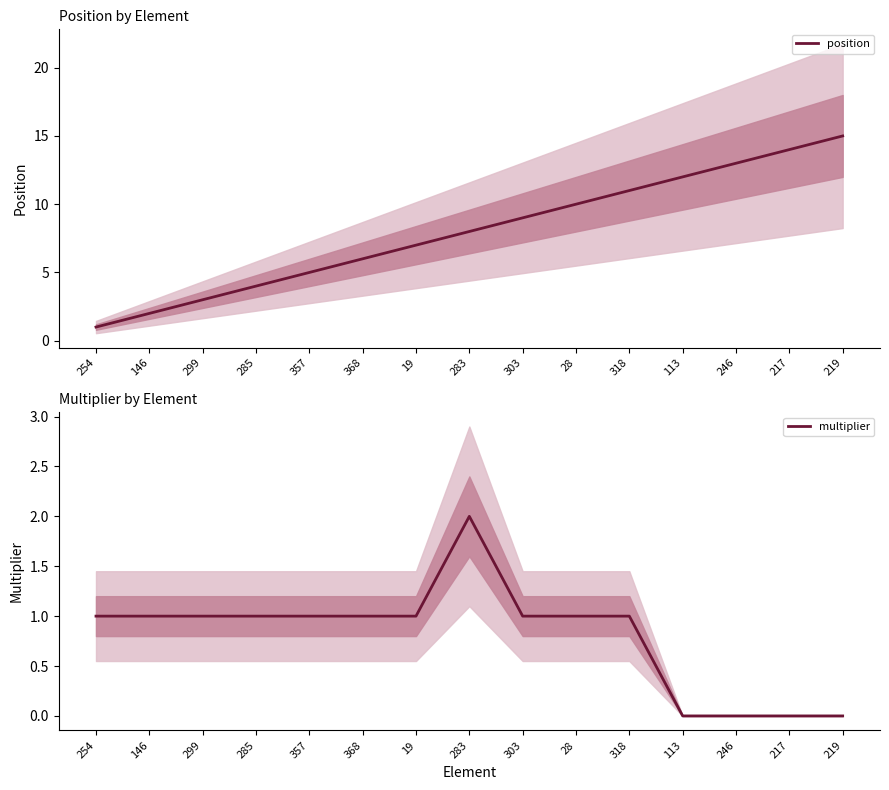

At which label does position reach its peak?

219